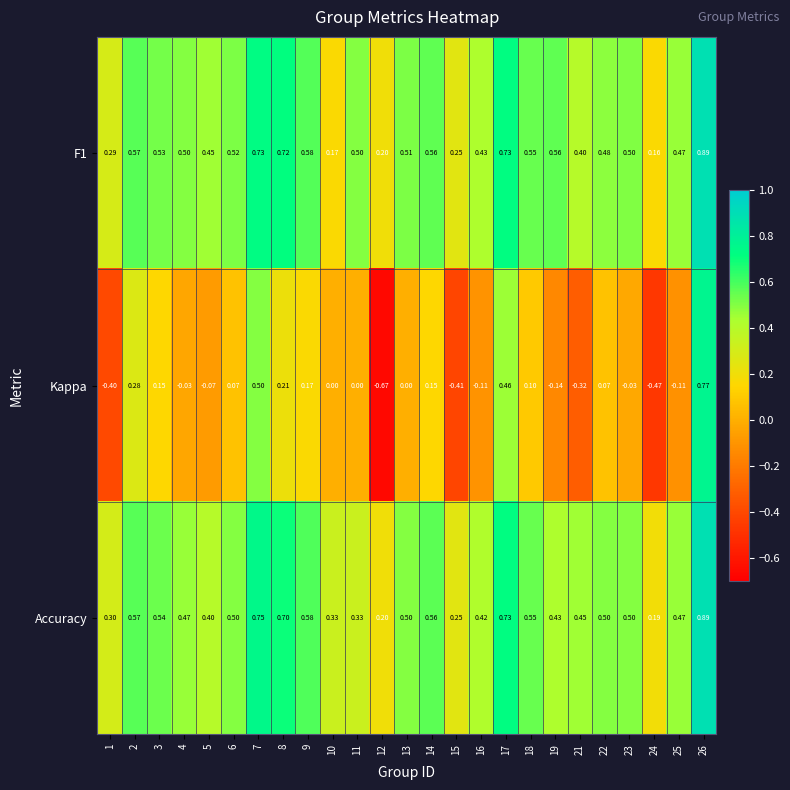

Which series has the widest spread of values?

Kappa